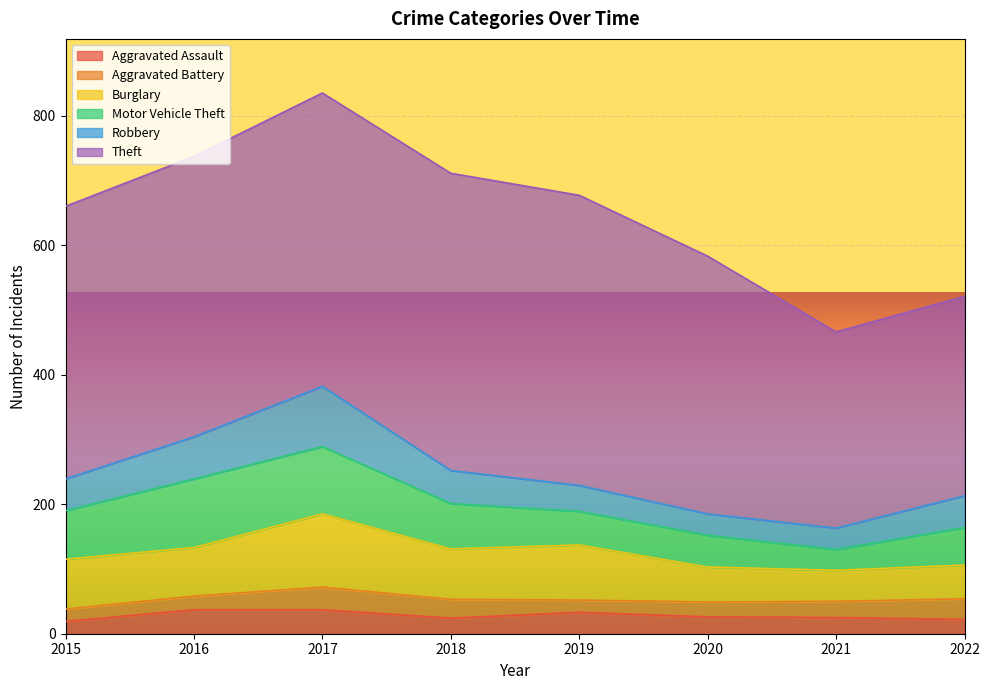

True or false: Theft and Aggravated Assault intersect in this chart.

False